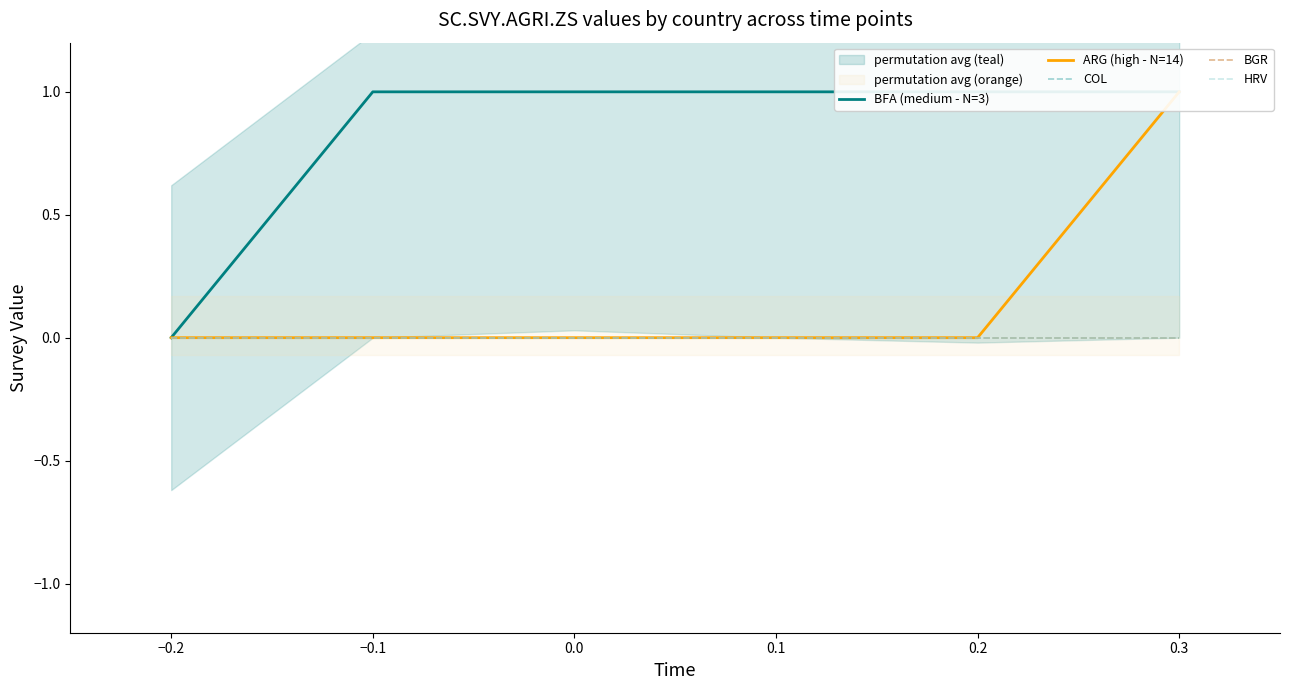

What is the sum of all BFA (medium - N=3) values?

5